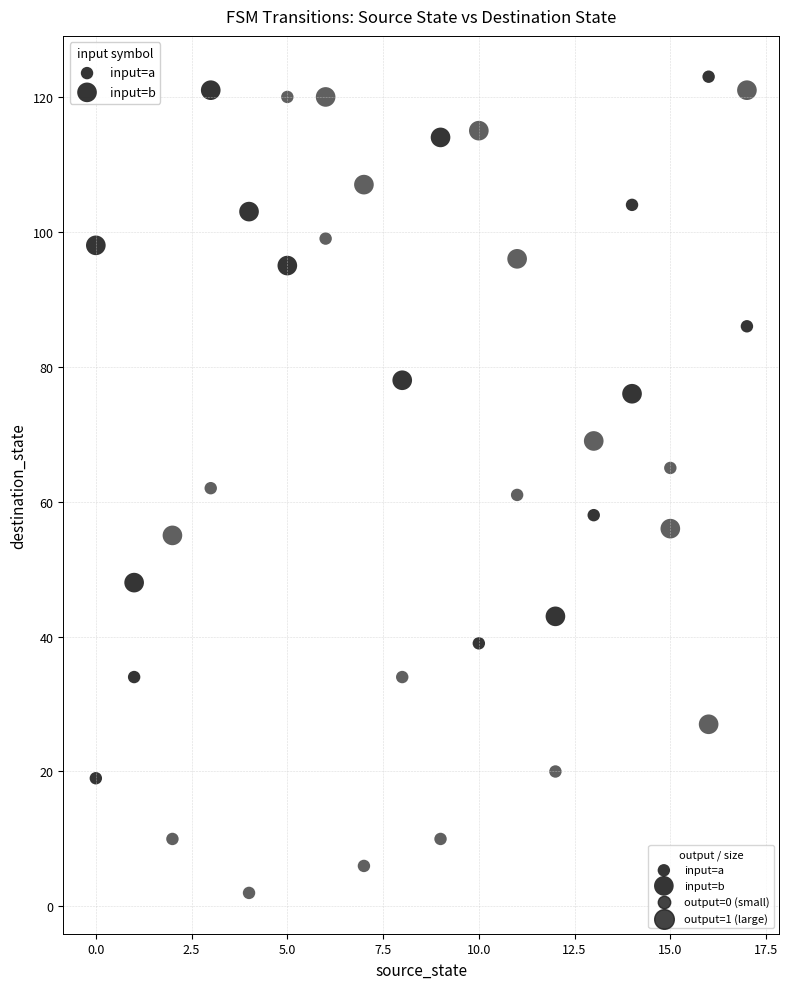

Count the number of points in this scatter plot.

36